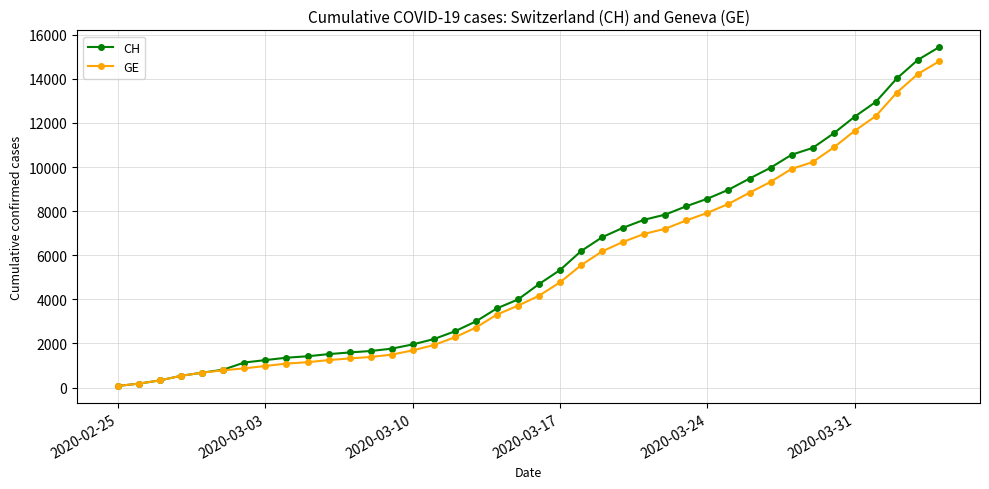

Does the chart display data point markers on the line(s)?

Yes